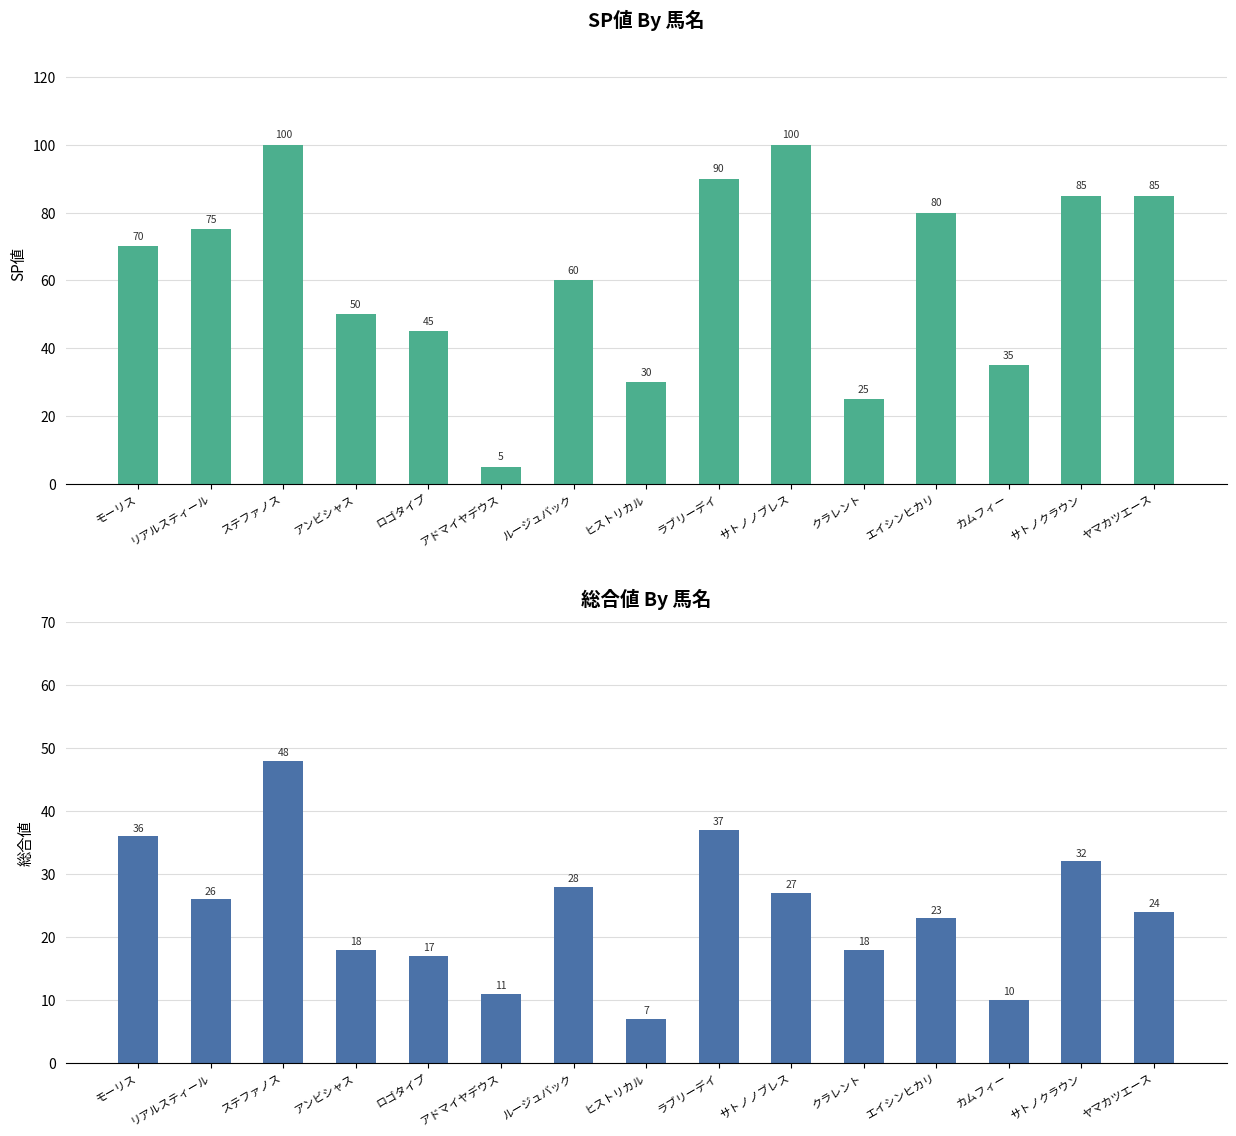

At which label is SP値 closest to 52?

アンビシャス